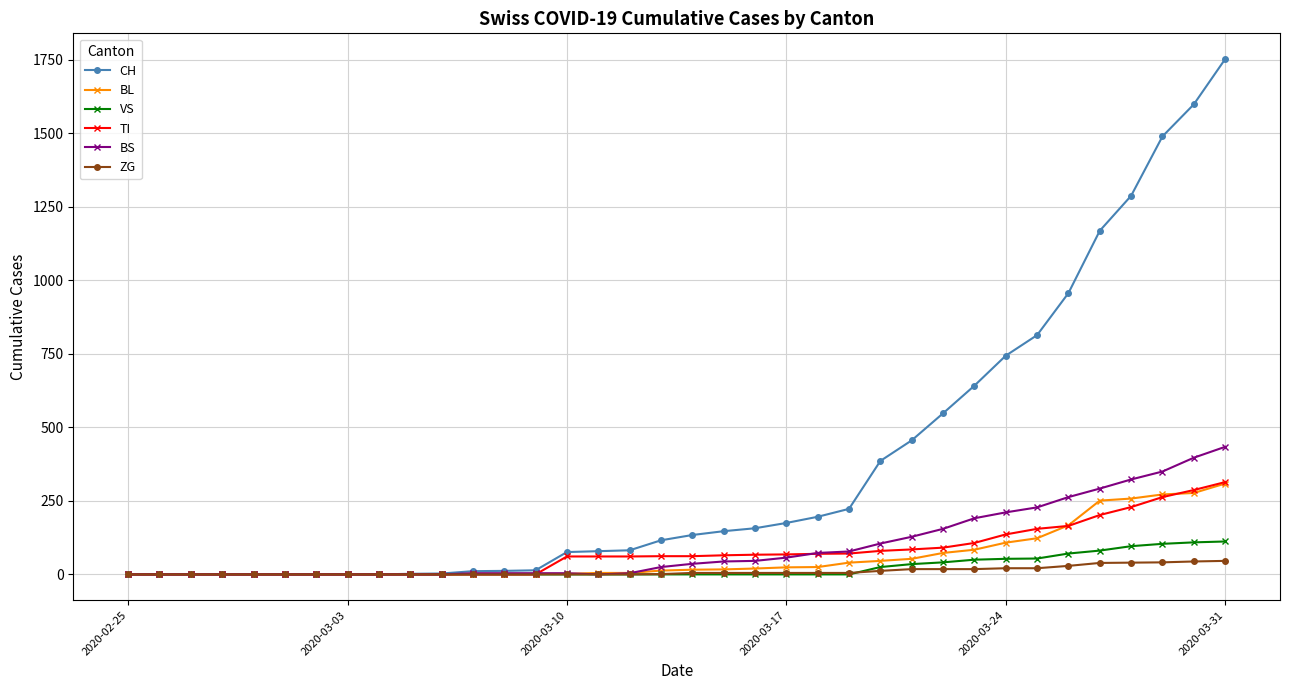

Which series has the widest spread of values?

CH